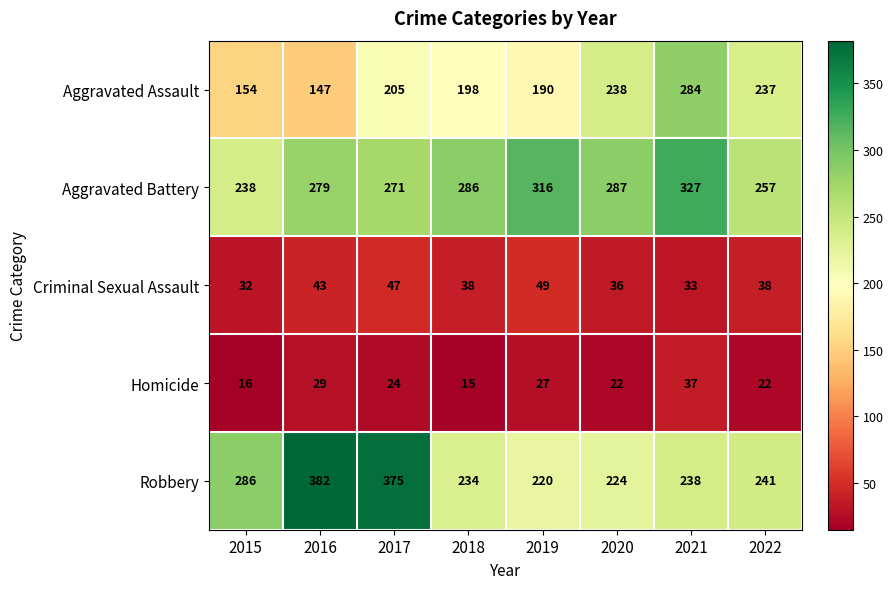

What is the sum of the Aggravated Battery values at 2016 and 2019?

595